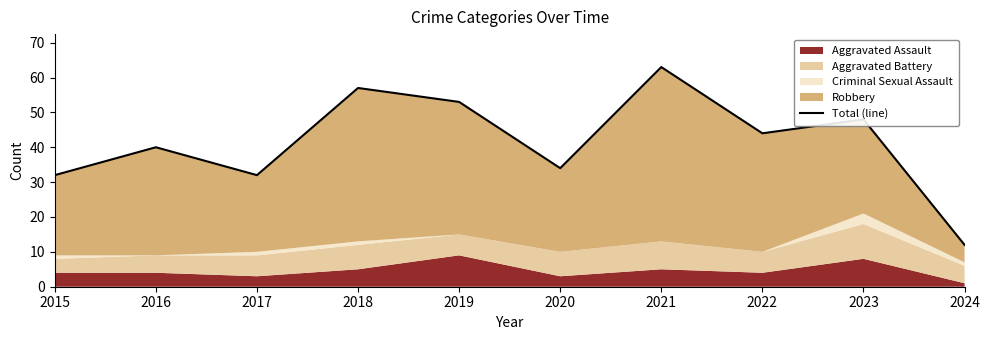

What is the sum of all values?

415